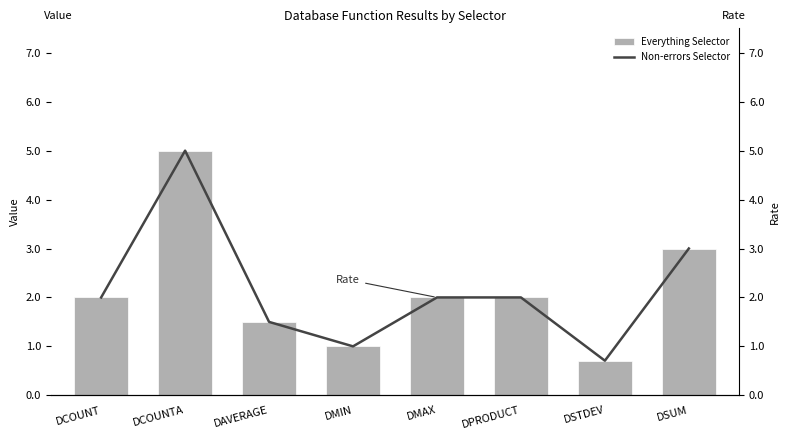

Reading left to right, what are all the values shown in this chart?

Everything Selector: 2.0	5.0	1.5	1.0	2.0	2.0	0.7	3.0
Non-errors Selector: 2.0	5.0	1.5	1.0	2.0	2.0	0.7	3.0